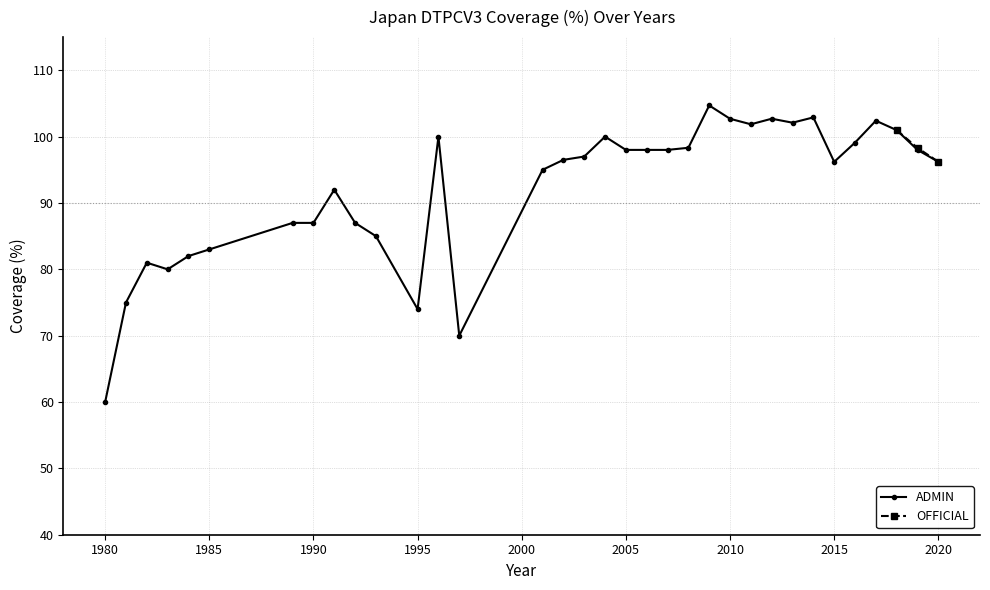

How many interior local valleys (lower than both neighbors) does the data have?

6